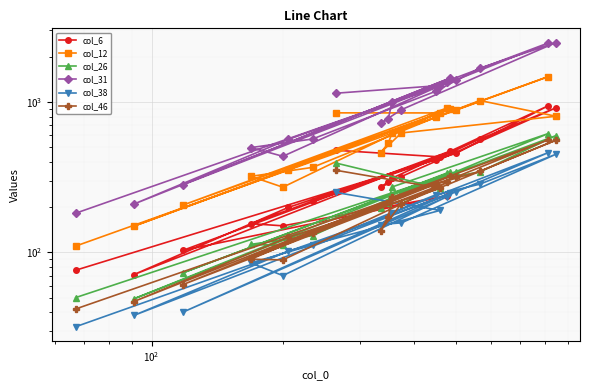

What is the average value of the col_6 series?

354